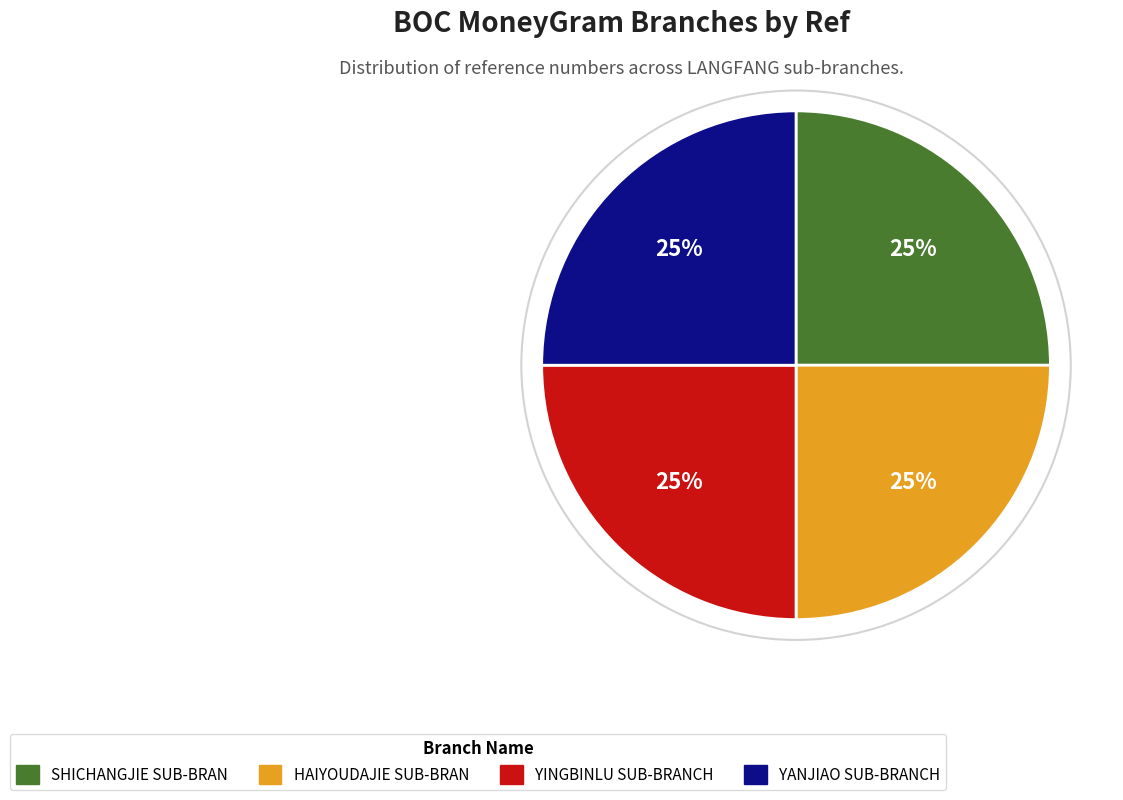

Is there a majority slice in this chart?

No